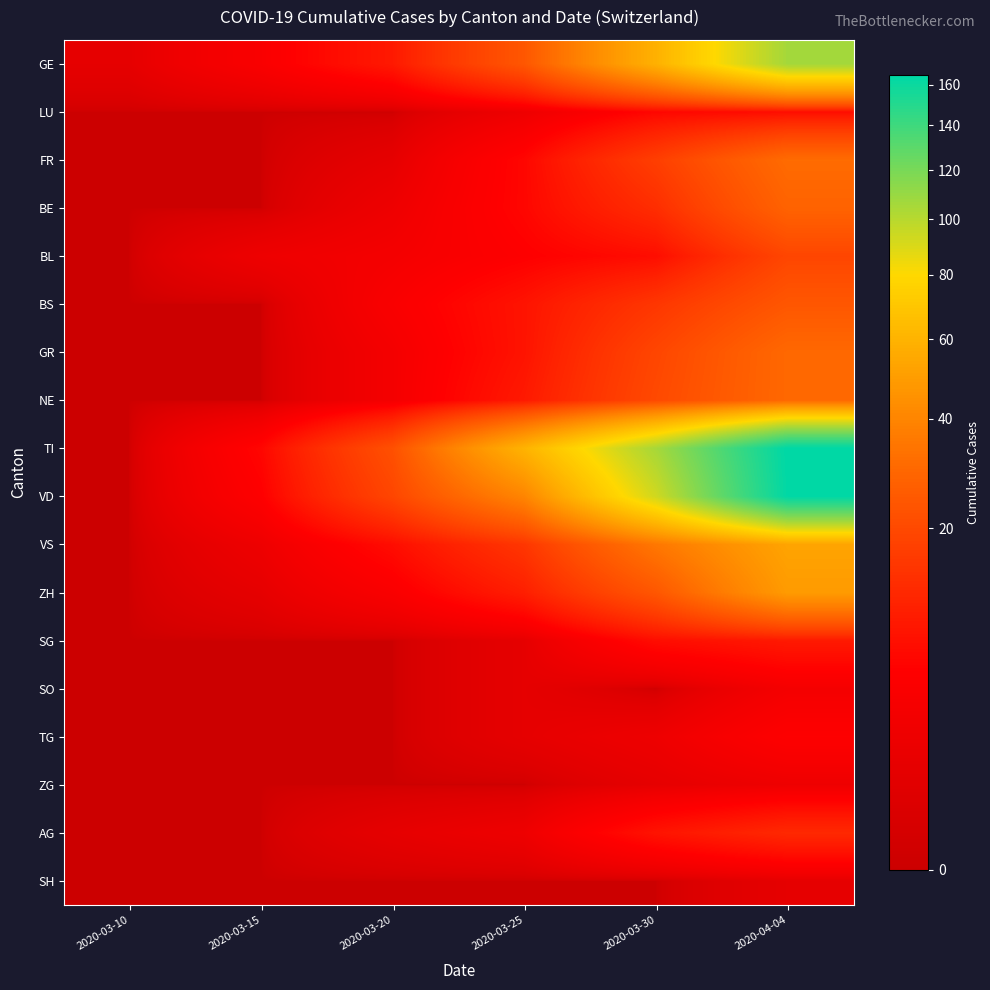

Which series changed the most between 2020-03-15 and 2020-04-04?

TI